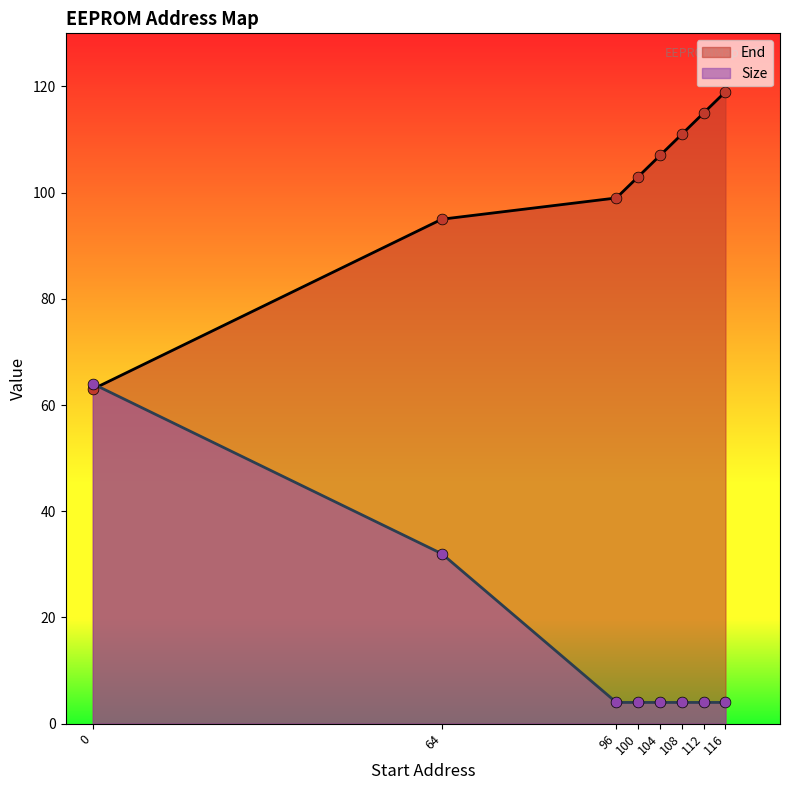

Which series has the largest Y range (max minus min)?

Size